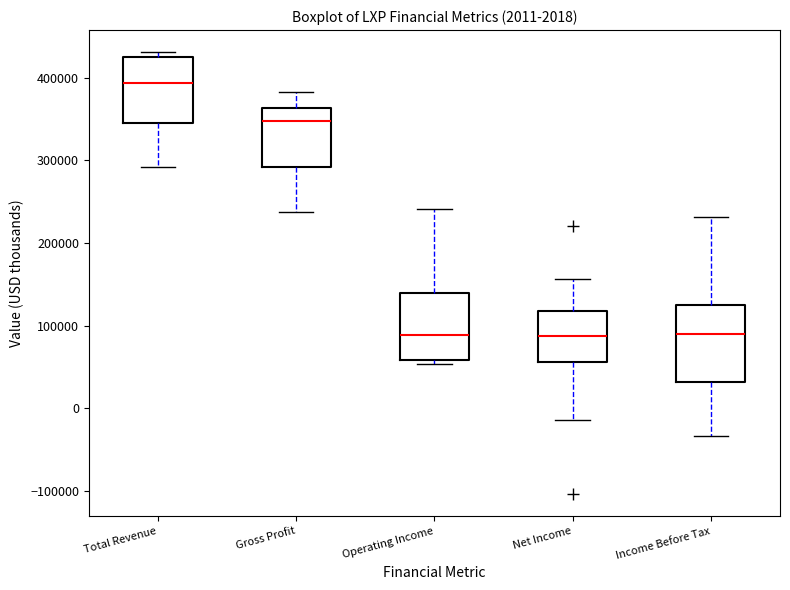

Which box is the tallest, from its lower edge to its upper edge?

Income Before Tax